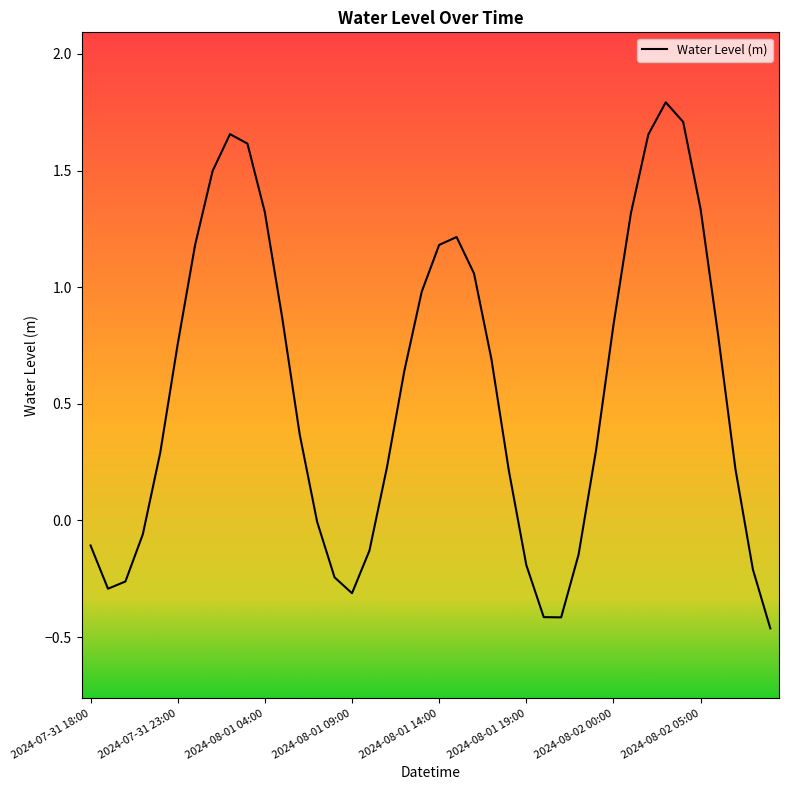

What is the greatest value displayed?

1.8